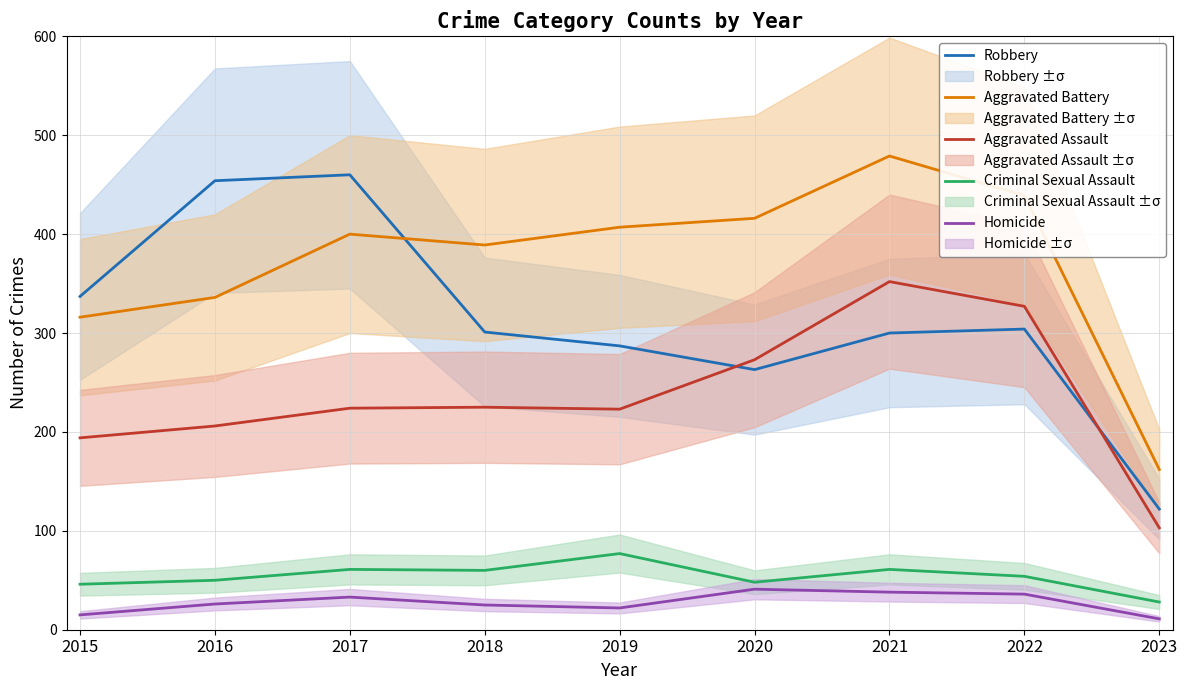

Rank the series by their maximum value, from lowest to highest.

Homicide, Criminal Sexual Assault, Aggravated Assault, Robbery, Aggravated Battery